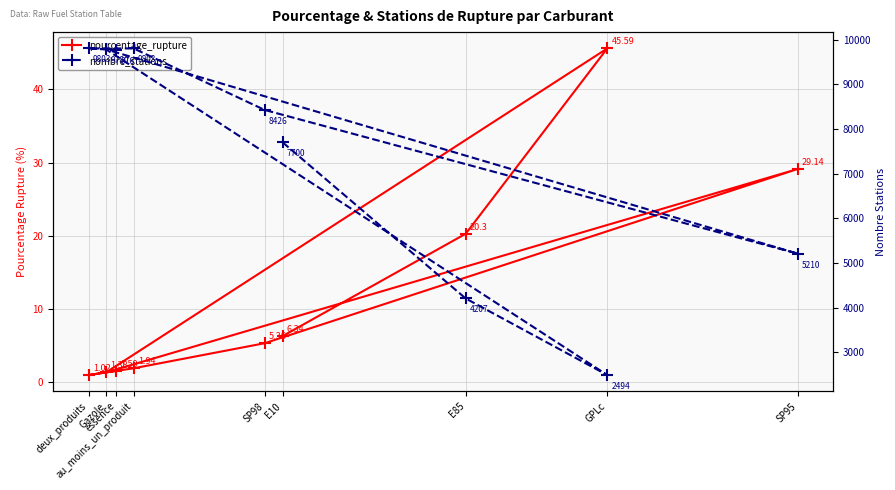

What is the spread (max minus min) of values at SP95?

5180.9